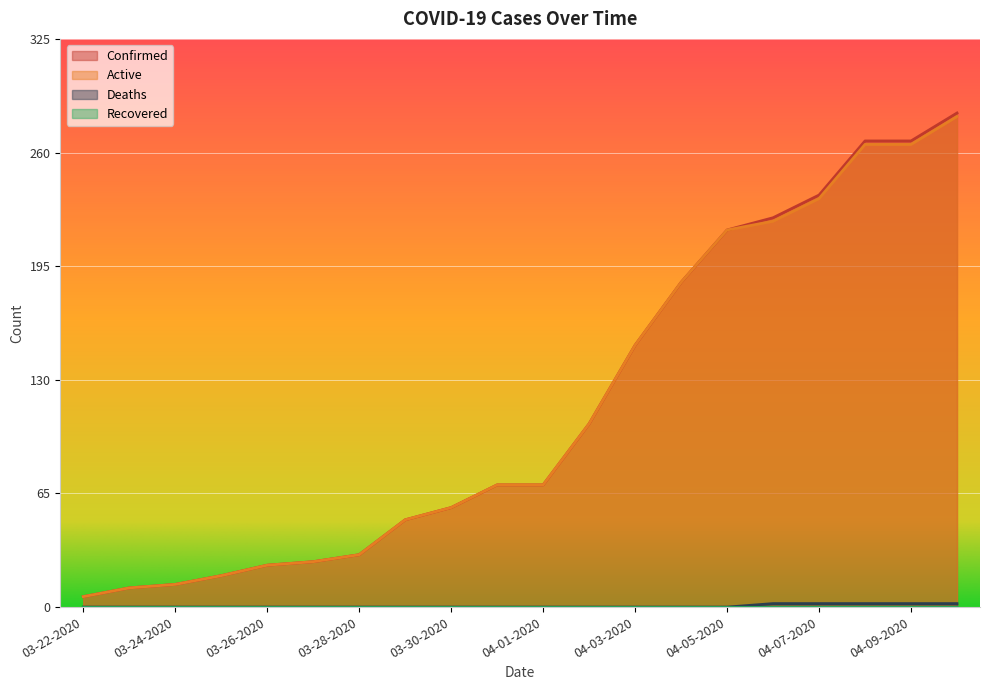

True or false: Active and Confirmed intersect in this chart.

False